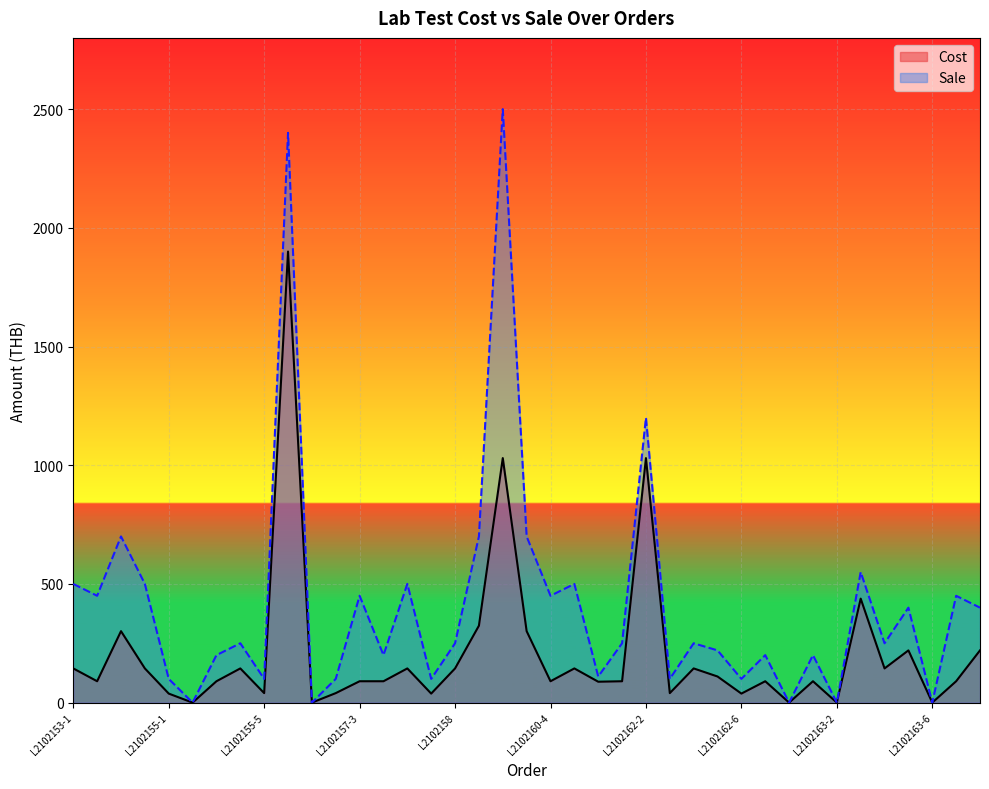

At which label does Sale reach its peak?

L2102160-2